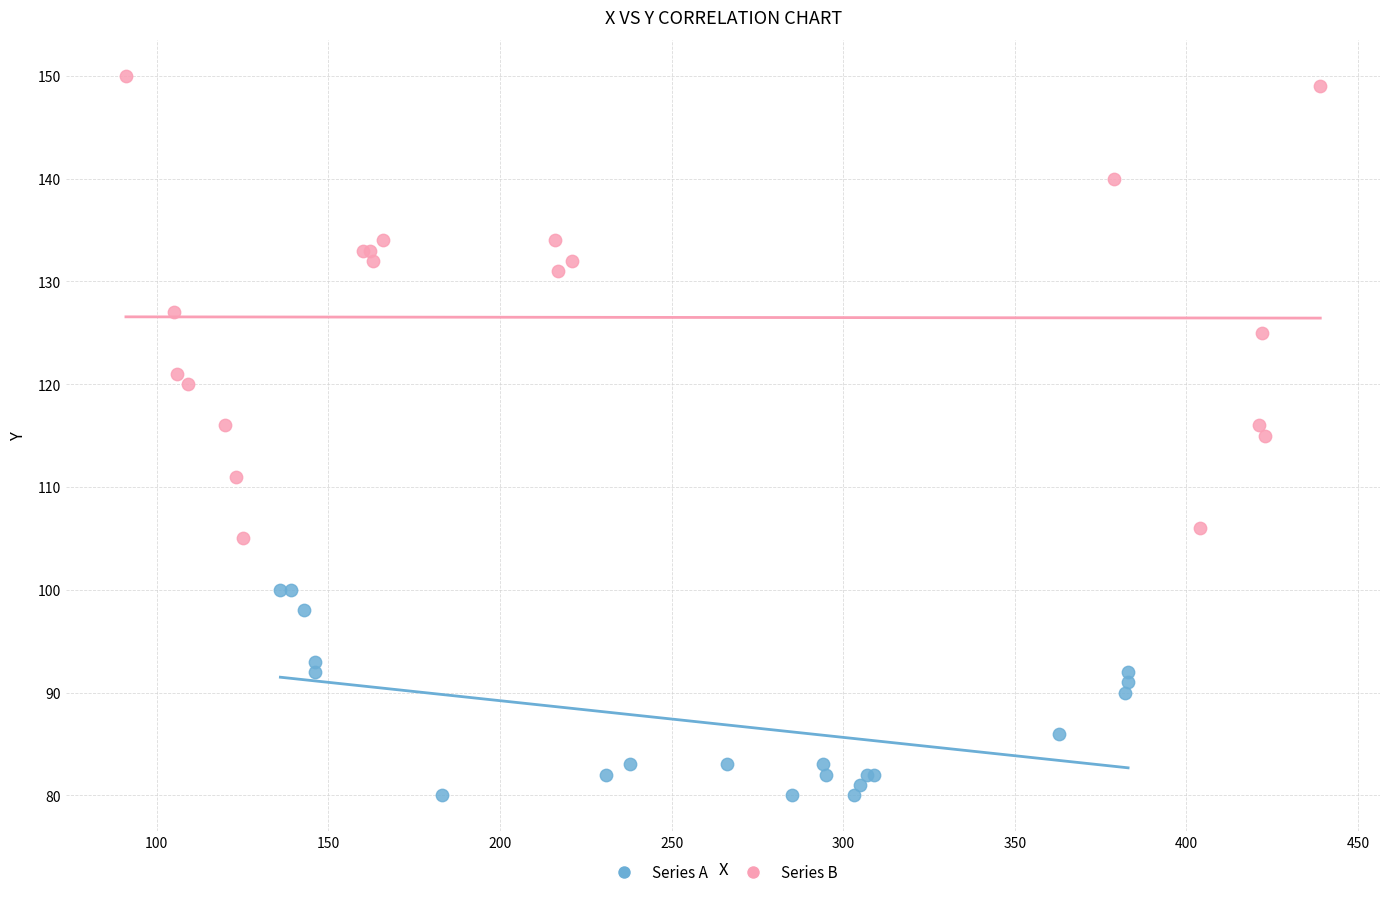

Which series contains the lowest Y value?

Series A